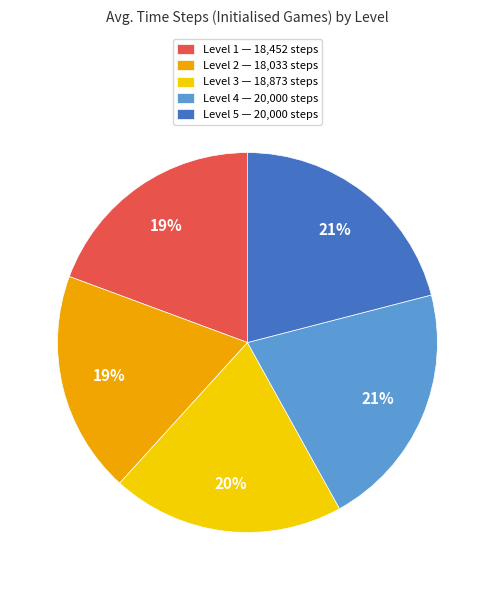

Is the sum of Level 1 and Level 2 greater than half?

No